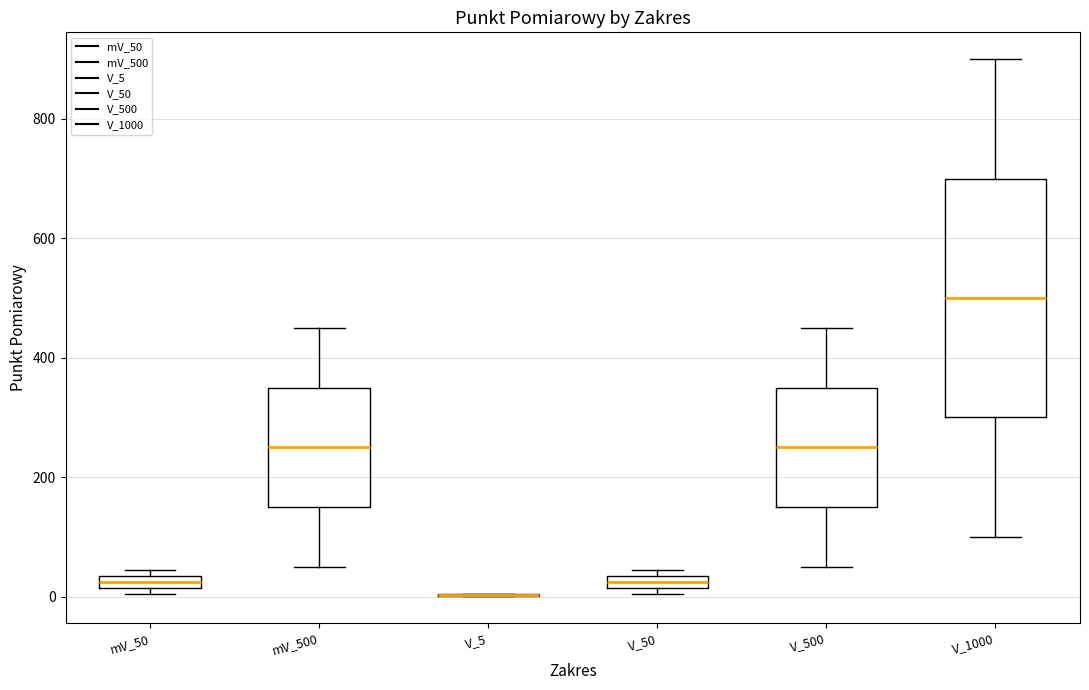

Where is the lower edge of the box for V_50 on the y-axis? The values are not printed on the chart, so give them approximately, as read against the axis.

20